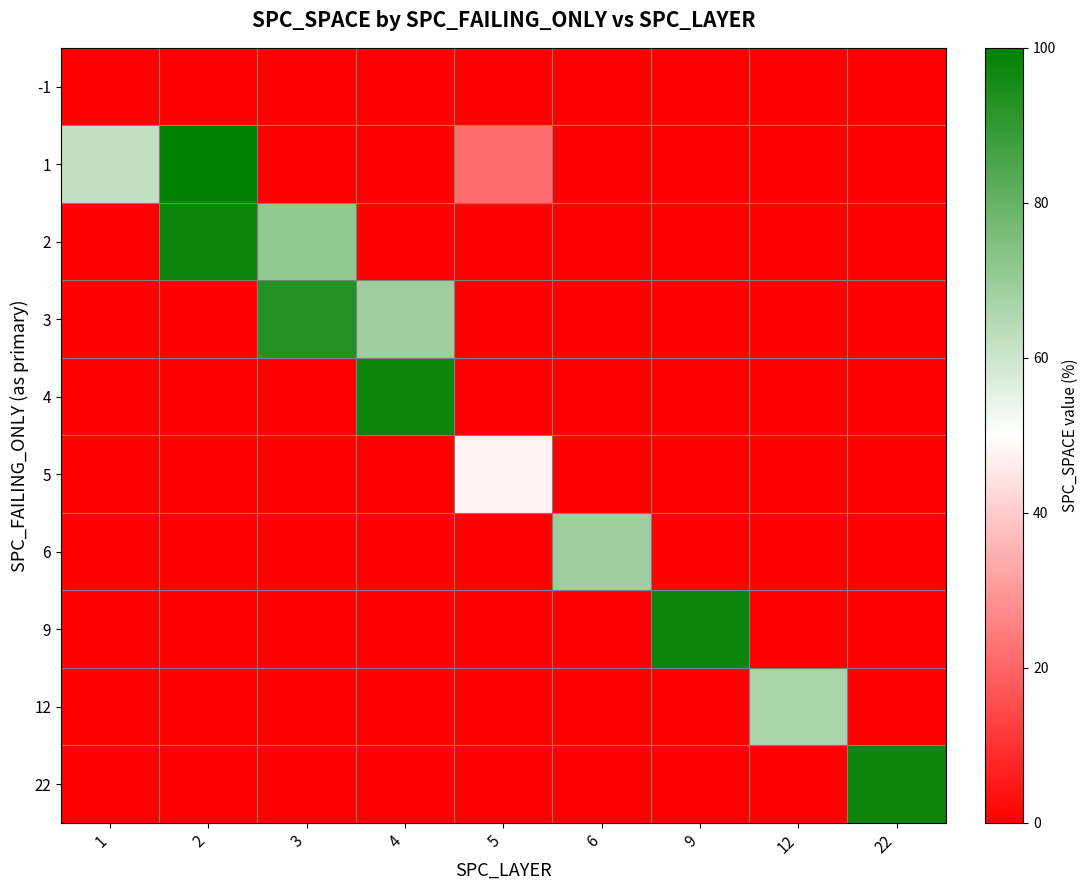

At which category does the chart reach its peak across all series?

2